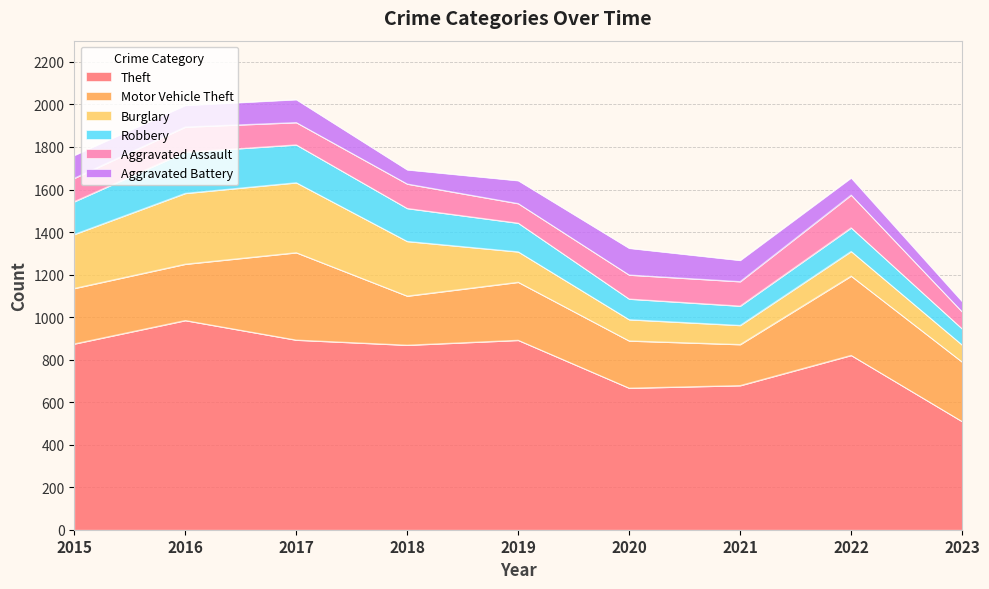

At which label does Burglary first exceed 143?

2015